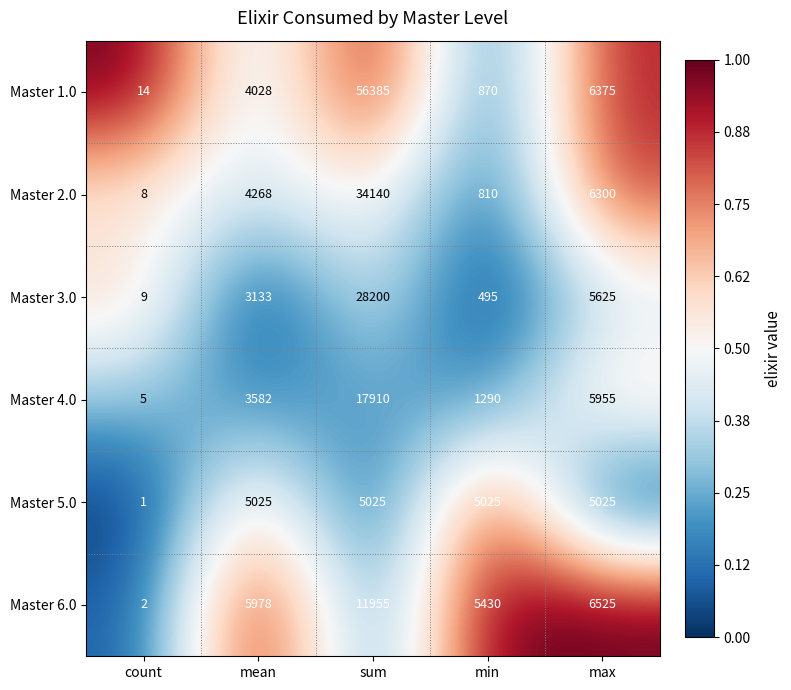

Reading right to left, list all the values displayed in this chart.

Master 1.0: max=6375	min=870	sum=56385	mean=4028	count=14
Master 2.0: max=6300	min=810	sum=34140	mean=4268	count=8
Master 3.0: max=5625	min=495	sum=28200	mean=3133	count=9
Master 4.0: max=5955	min=1290	sum=17910	mean=3582	count=5
Master 5.0: max=5025	min=5025	sum=5025	mean=5025	count=1
Master 6.0: max=6525	min=5430	sum=11955	mean=5978	count=2